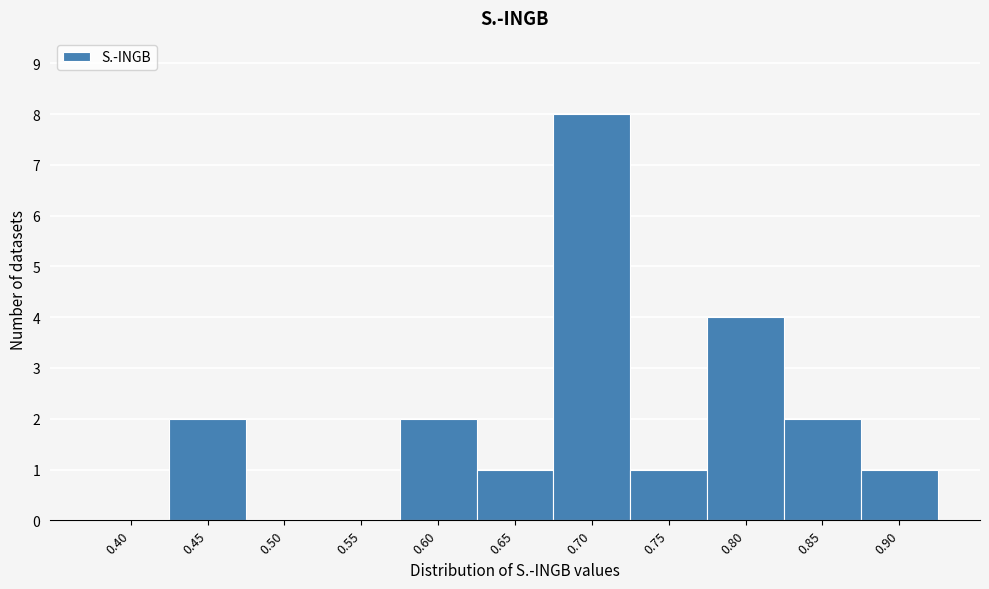

Reading right to left, transcribe all the data shown in this chart.

0.90=1	0.85=2	0.80=4	0.75=1	0.70=8	0.65=1	0.60=2	0.55=0	0.50=0	0.45=2	0.40=0